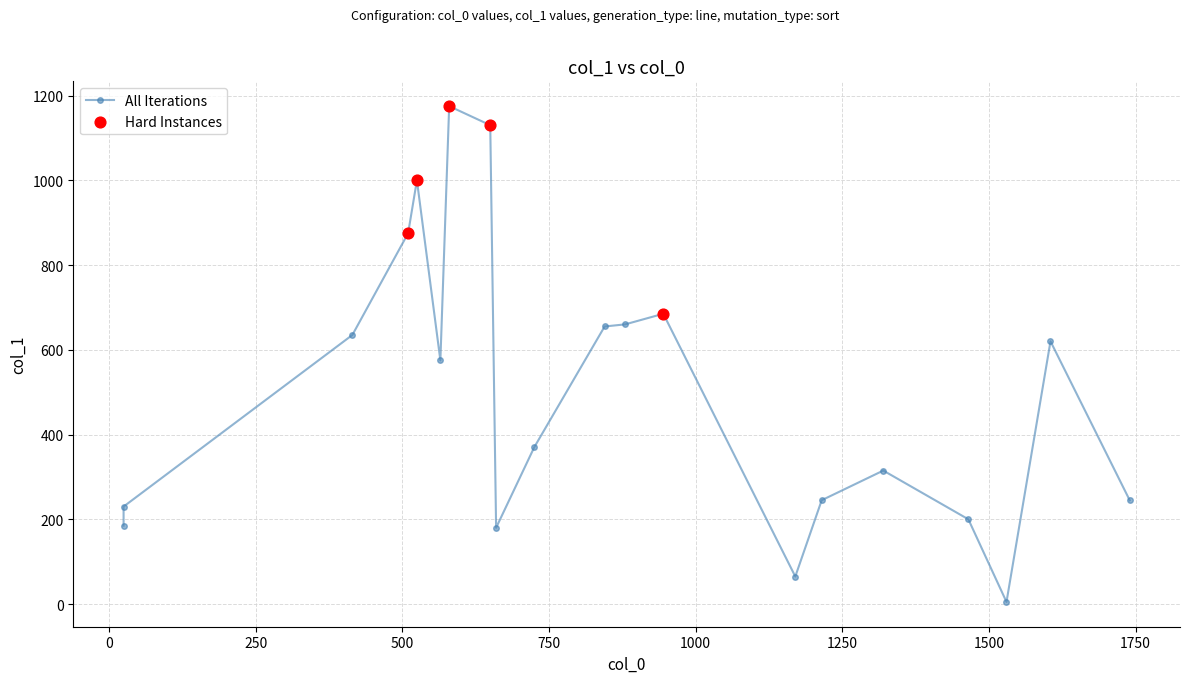

Between 19 and 2, which is larger?

19